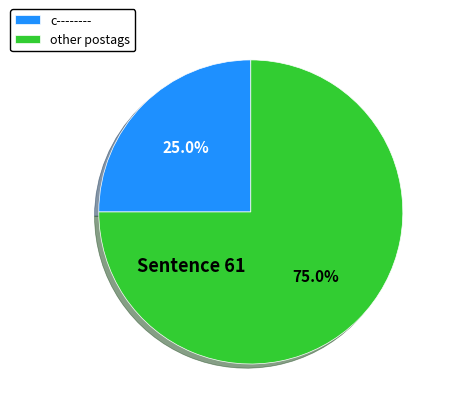

What percentage is NOT represented by c--------?

75.0%